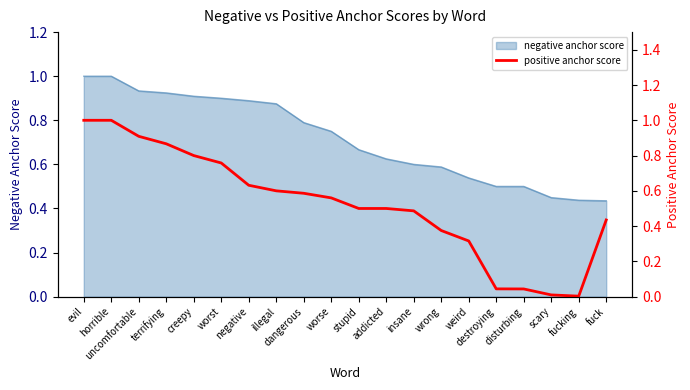

What is the label of the 6th point from the right?

weird